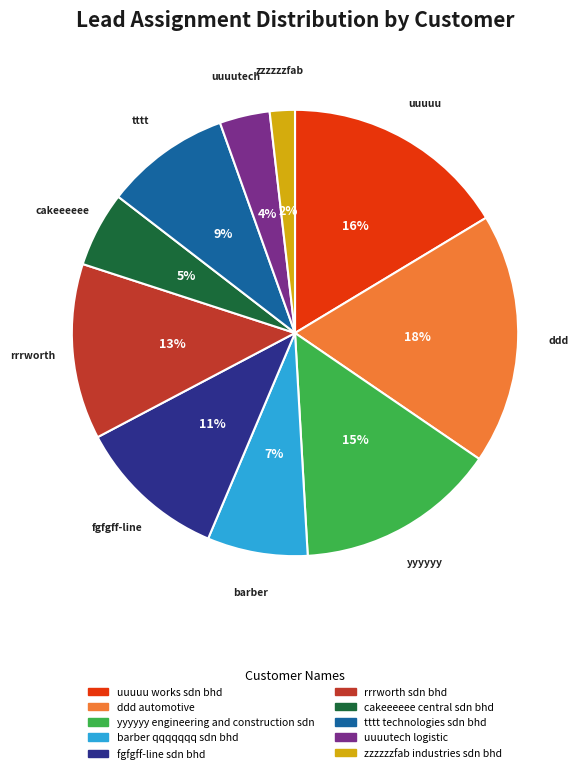

Between cakeeeeee central sdn bhd and tttt technologies sdn bhd, which is larger?

tttt technologies sdn bhd